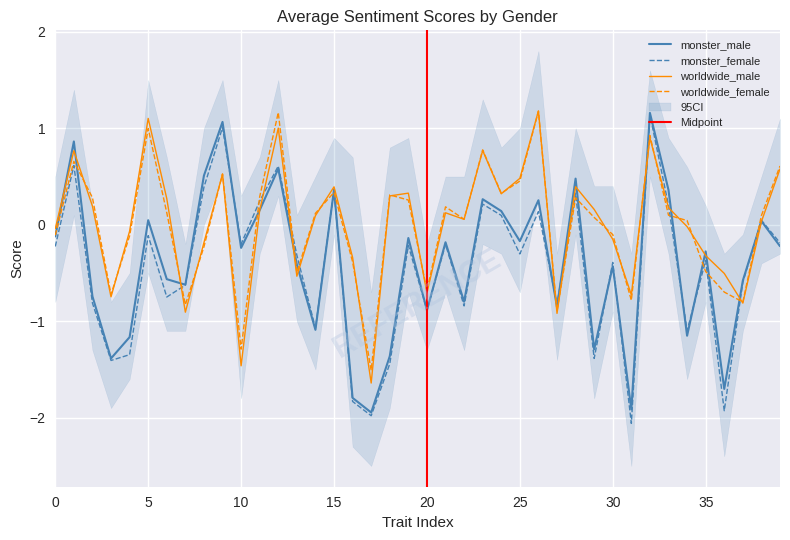

How many values in worldwide_female are above zero?

24